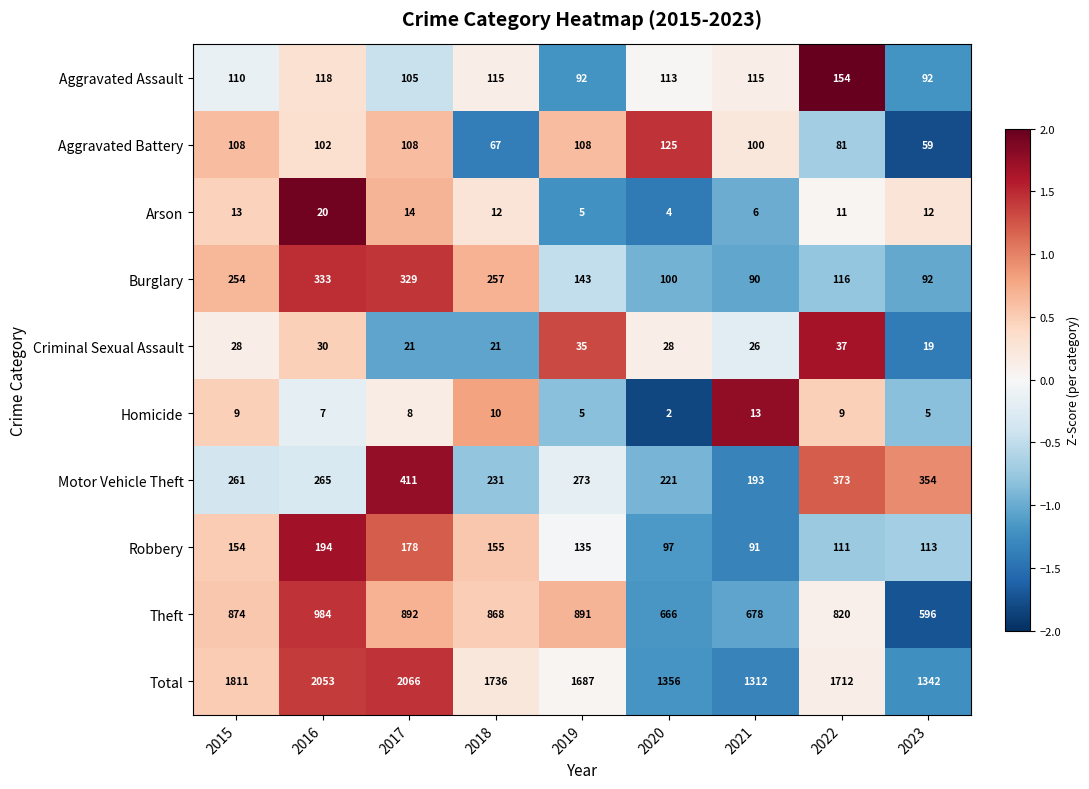

Which series has the largest range (max minus min)?

Total